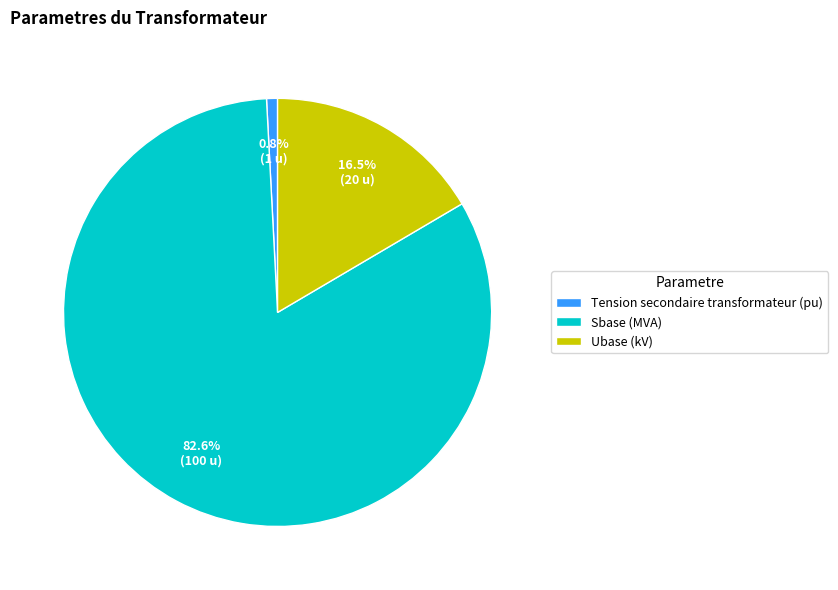

To the nearest percent, what is the difference between the largest and smallest slice percentages?

82%